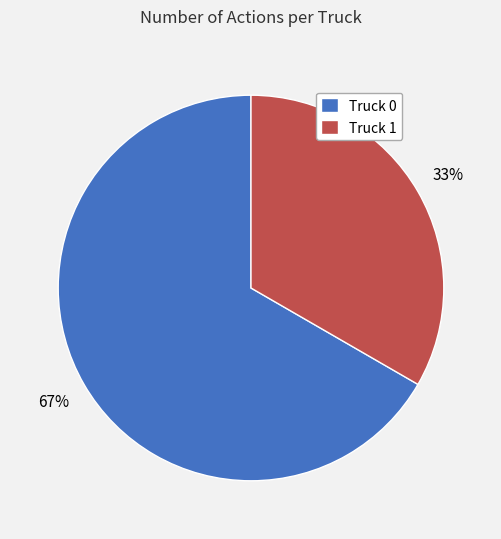

What is the ratio of the value at Truck 1 to the value at Truck 0?

0.5